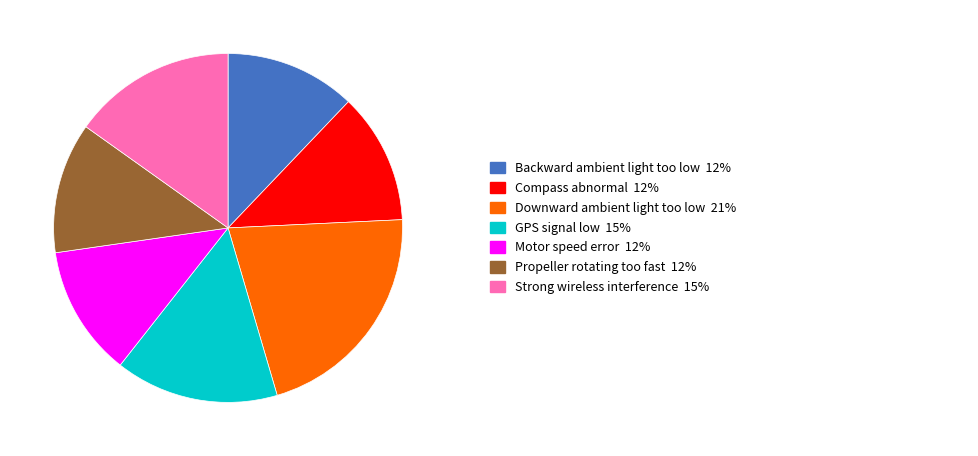

Is there any slice that represents more than half of the pie?

No